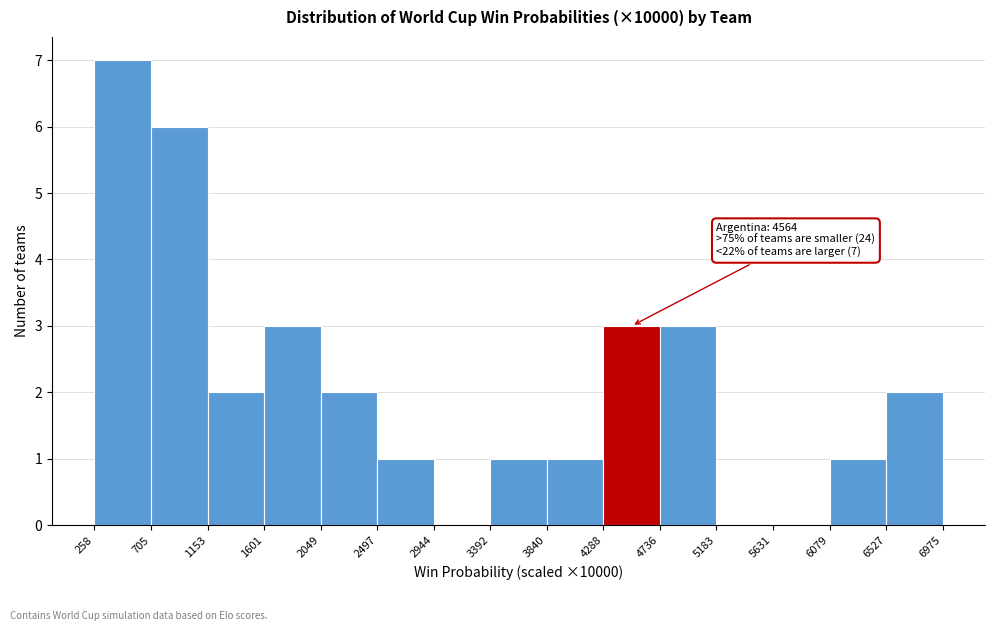

Which range on the x-axis has the tallest bar?

258 to 705